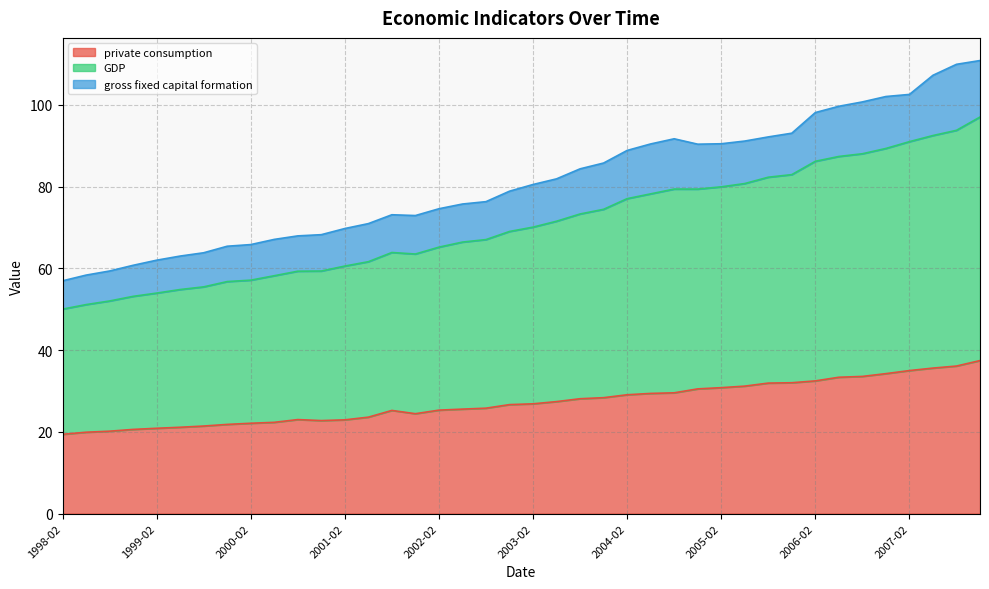

What is the maximum value for private consumption?

37.4